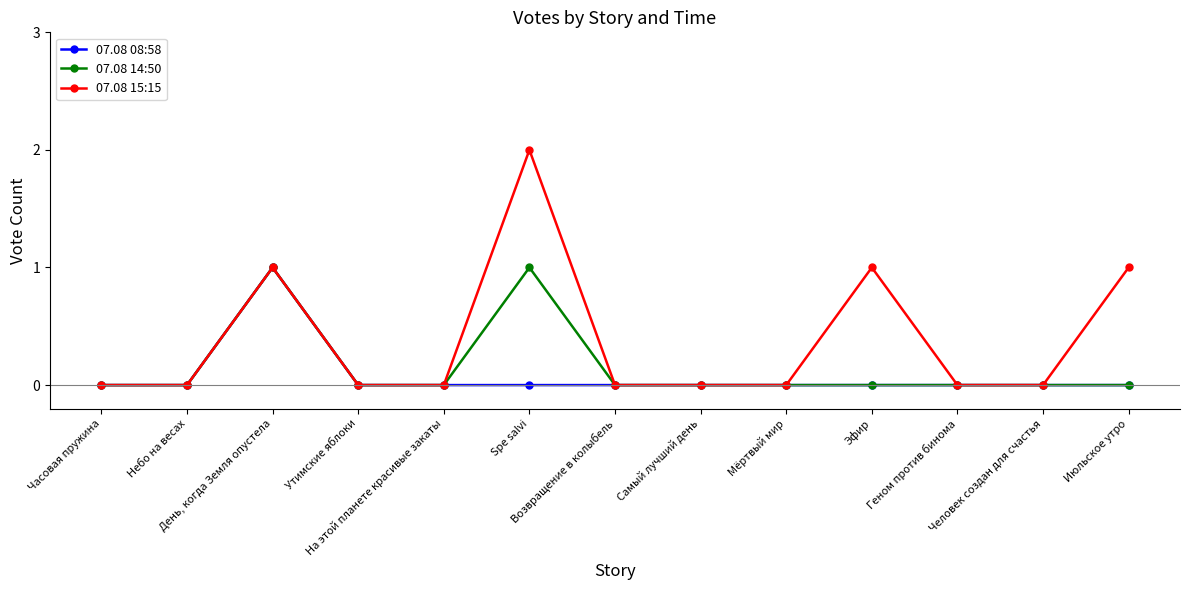

The 07.08 15:15 series shows -1 at Часовая пружина. True or false?

False